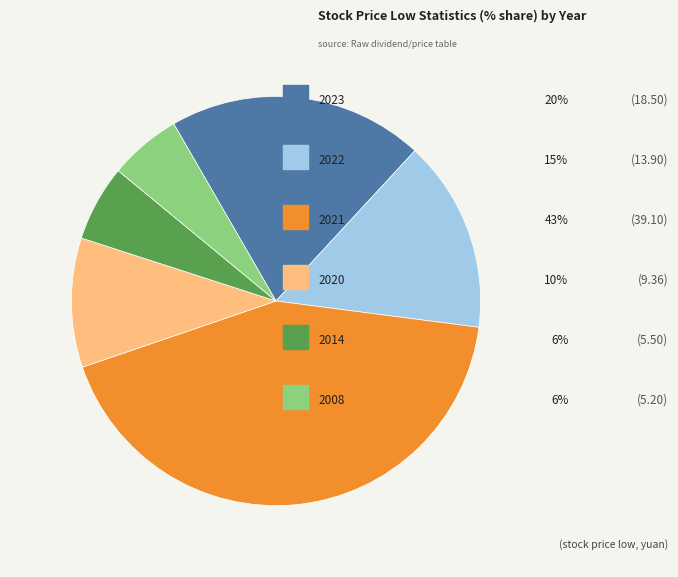

Is there any slice that represents more than half of the pie?

No